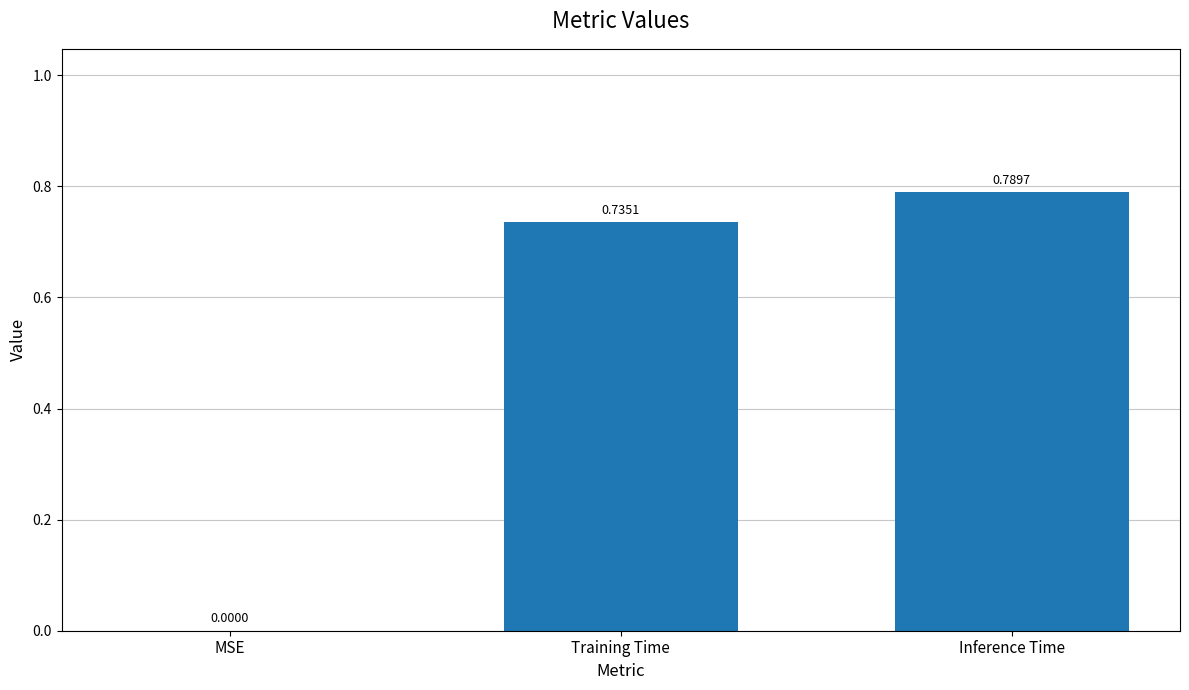

Where is the data nearest to the value 0?

MSE